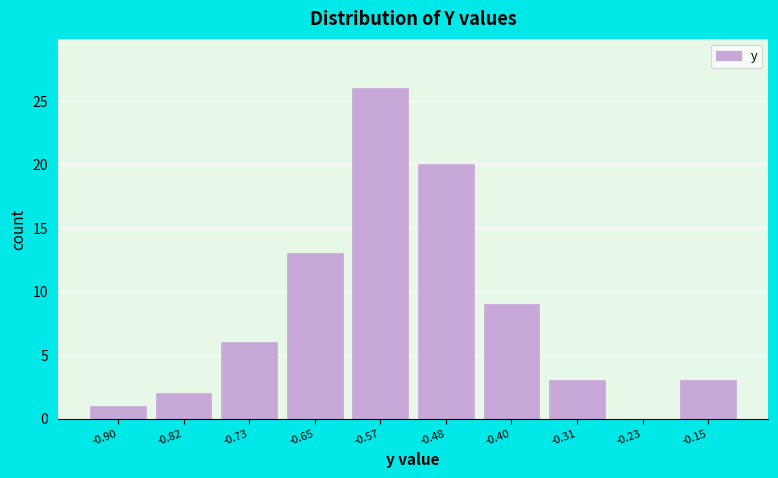

Reading left to right, list every bar in this chart as the range it spans on the x-axis followed by its height. Neither the bar edges nor the heights are printed on the chart, so give them approximately, as read against the axes.

-0.94 to -0.86: 1
-0.86 to -0.78: 2
-0.78 to -0.69: 6
-0.69 to -0.61: 13
-0.61 to -0.52: 26
-0.52 to -0.44: 20
-0.44 to -0.36: 9
-0.36 to -0.27: 3
-0.27 to -0.19: 0
-0.19 to -0.10: 3